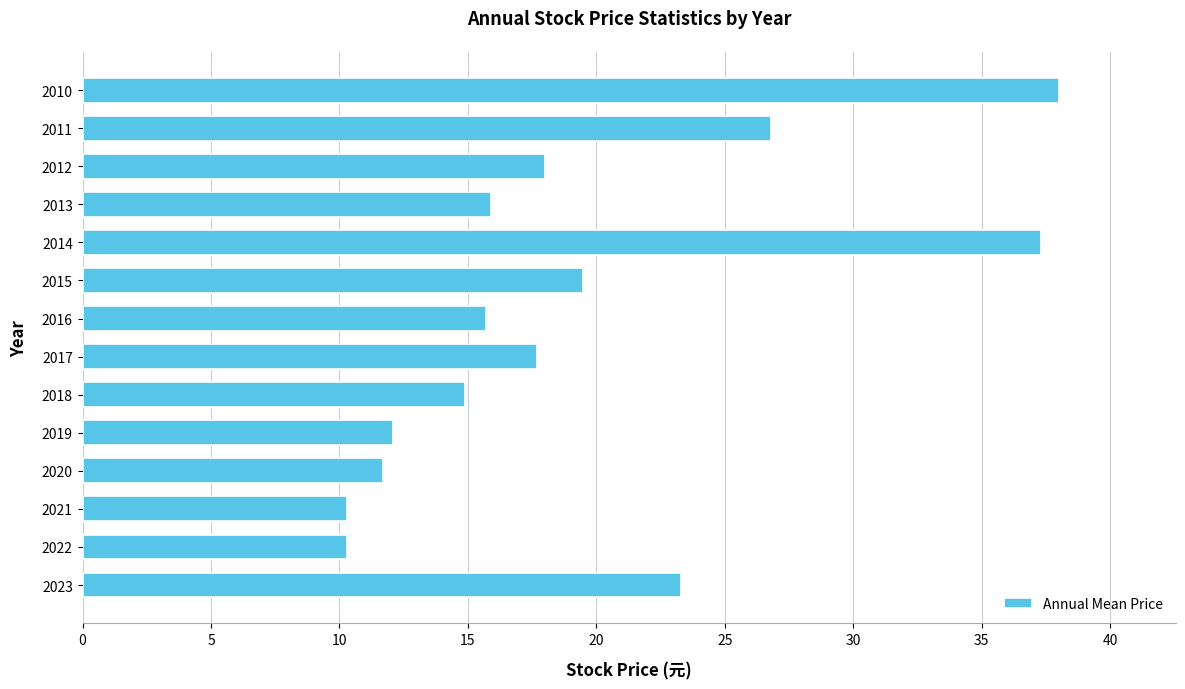

What is the sum of all values?

271.5